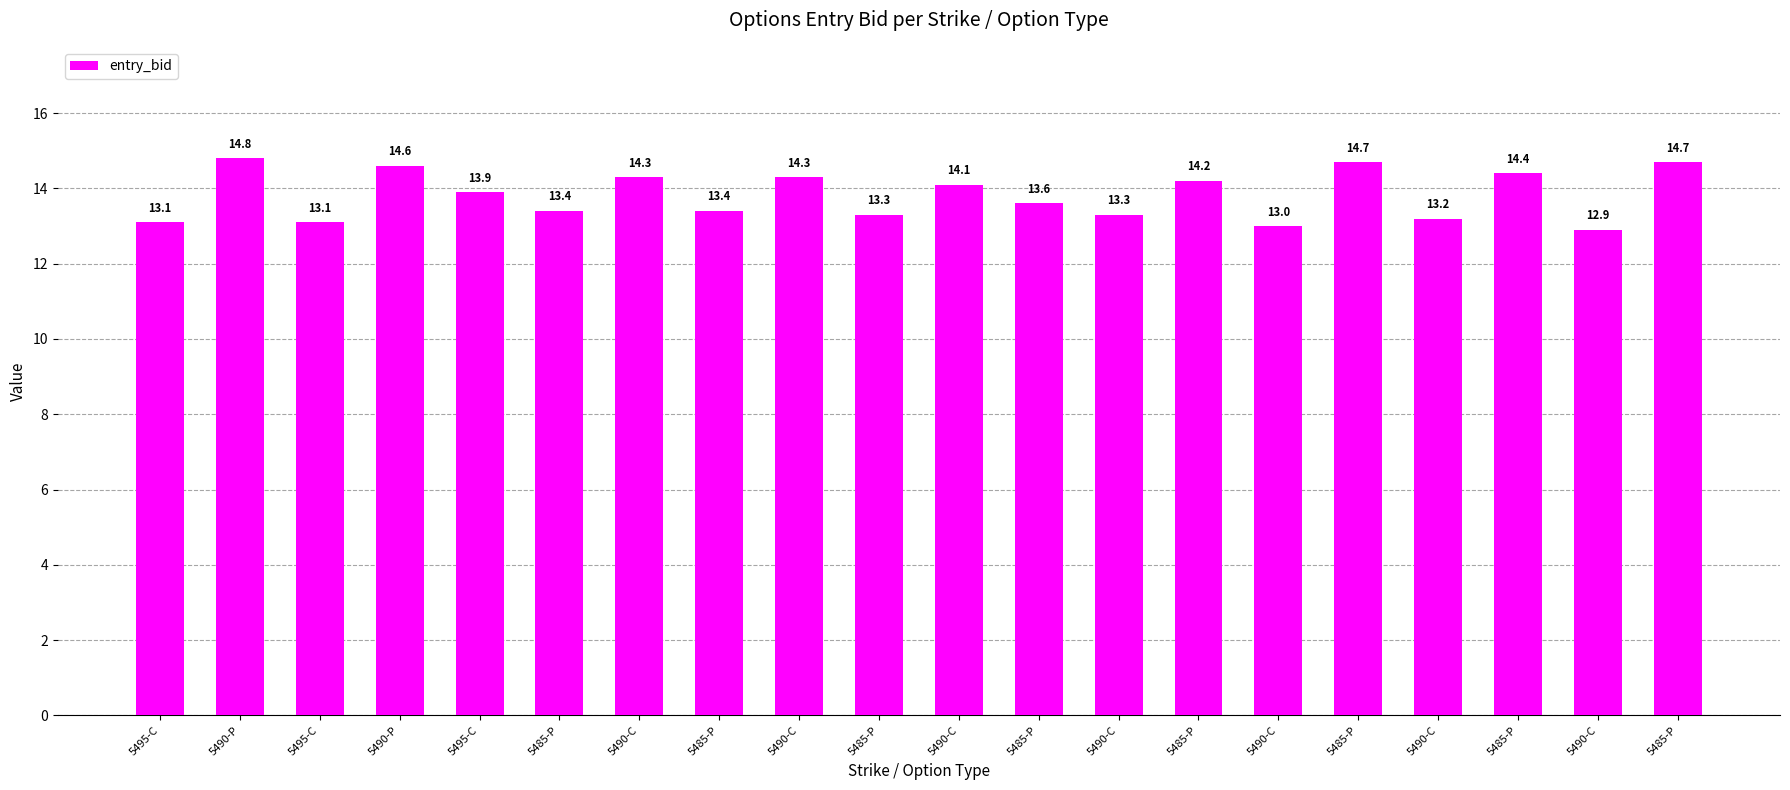

What is the difference between the second highest and minimum values?

1.8